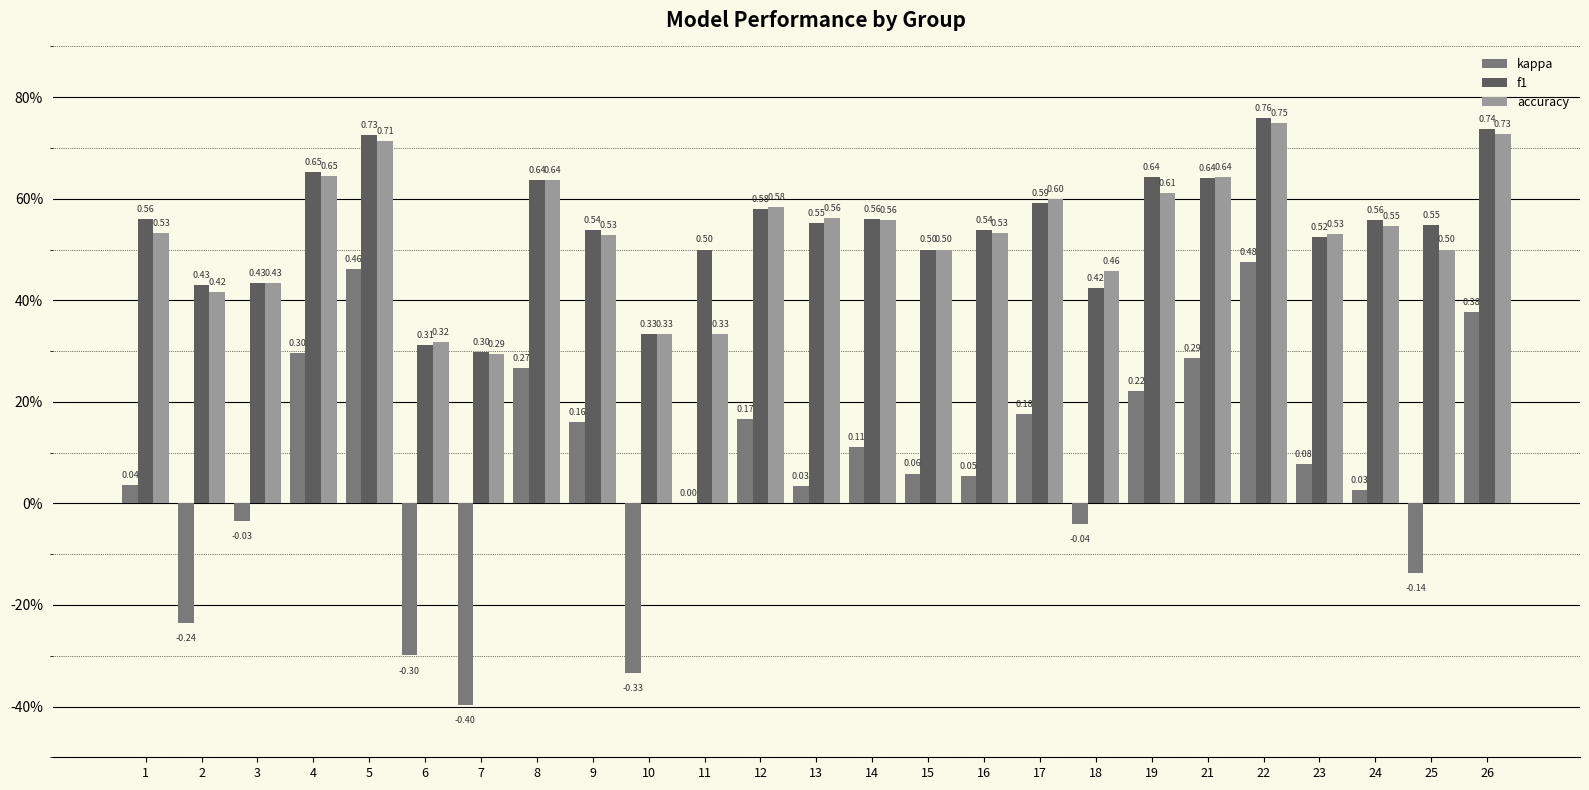

Does the chart contain stacked bars?

No